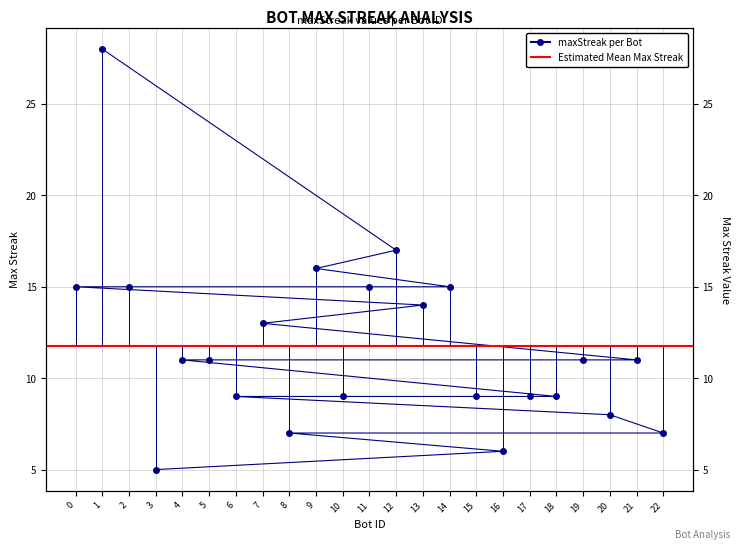

How many lines are shown in the chart?

1